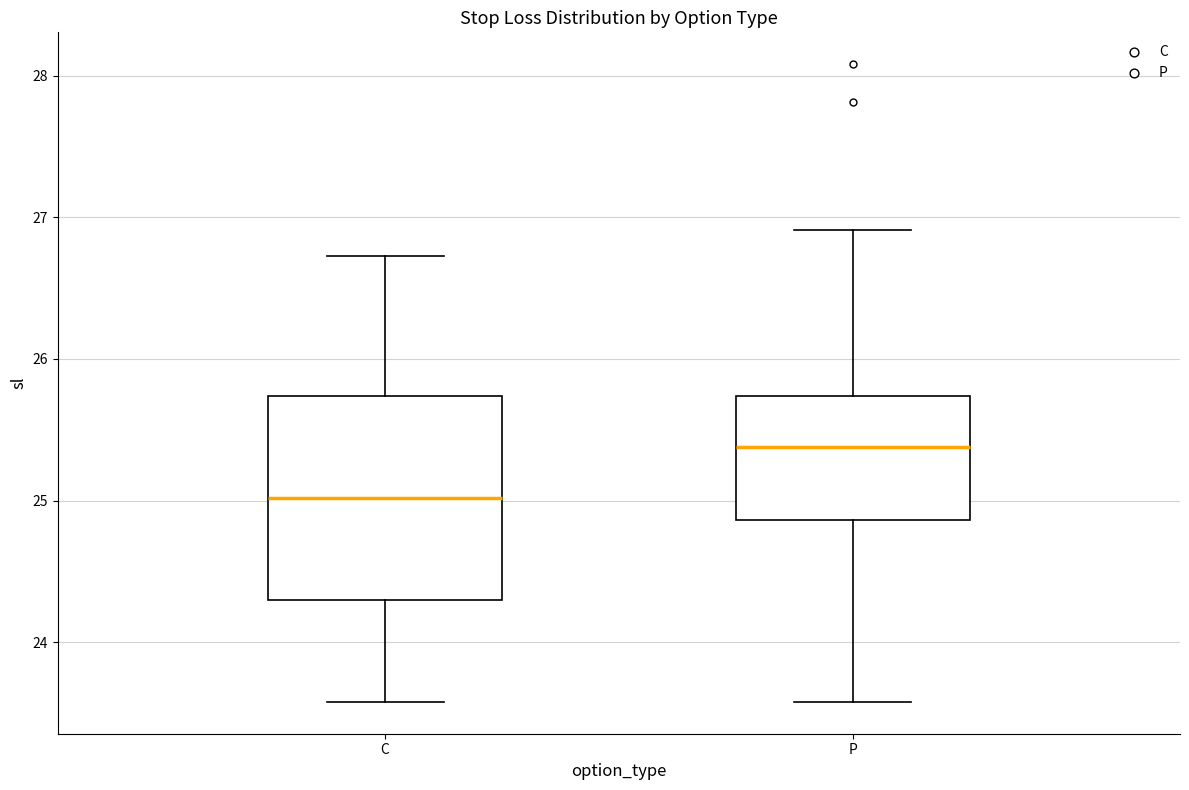

Comparing the boxes themselves (not the whiskers), which one is the tallest?

C